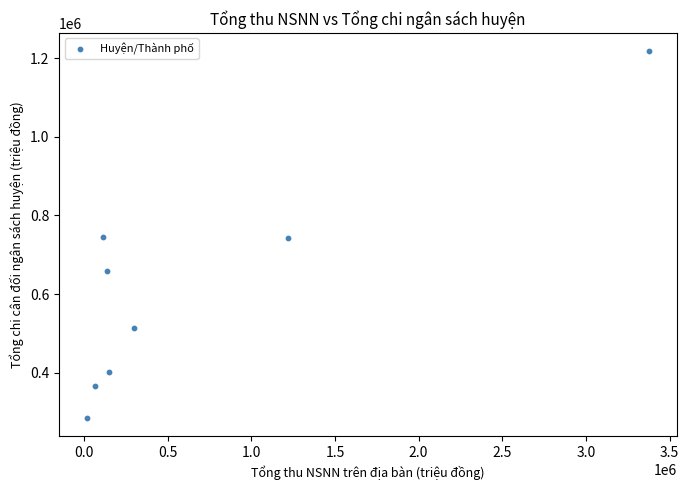

What is the average Y value?

616359